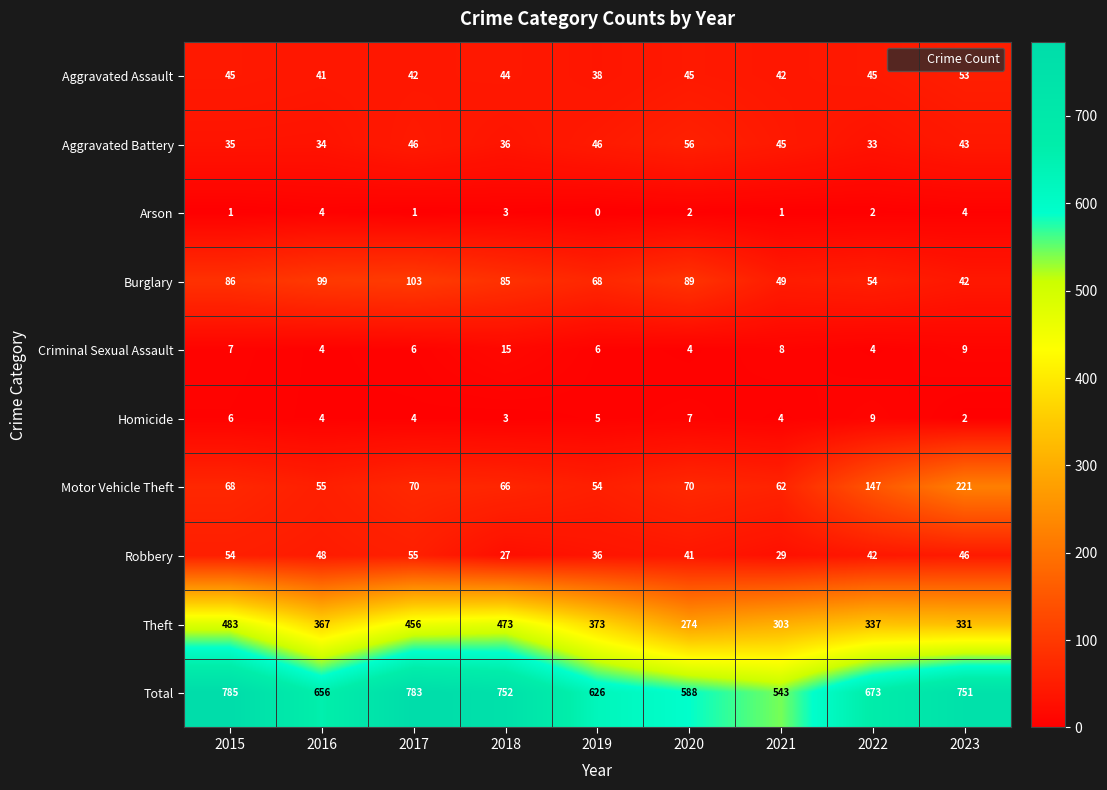

What is the total value across all series at 2019?

1252